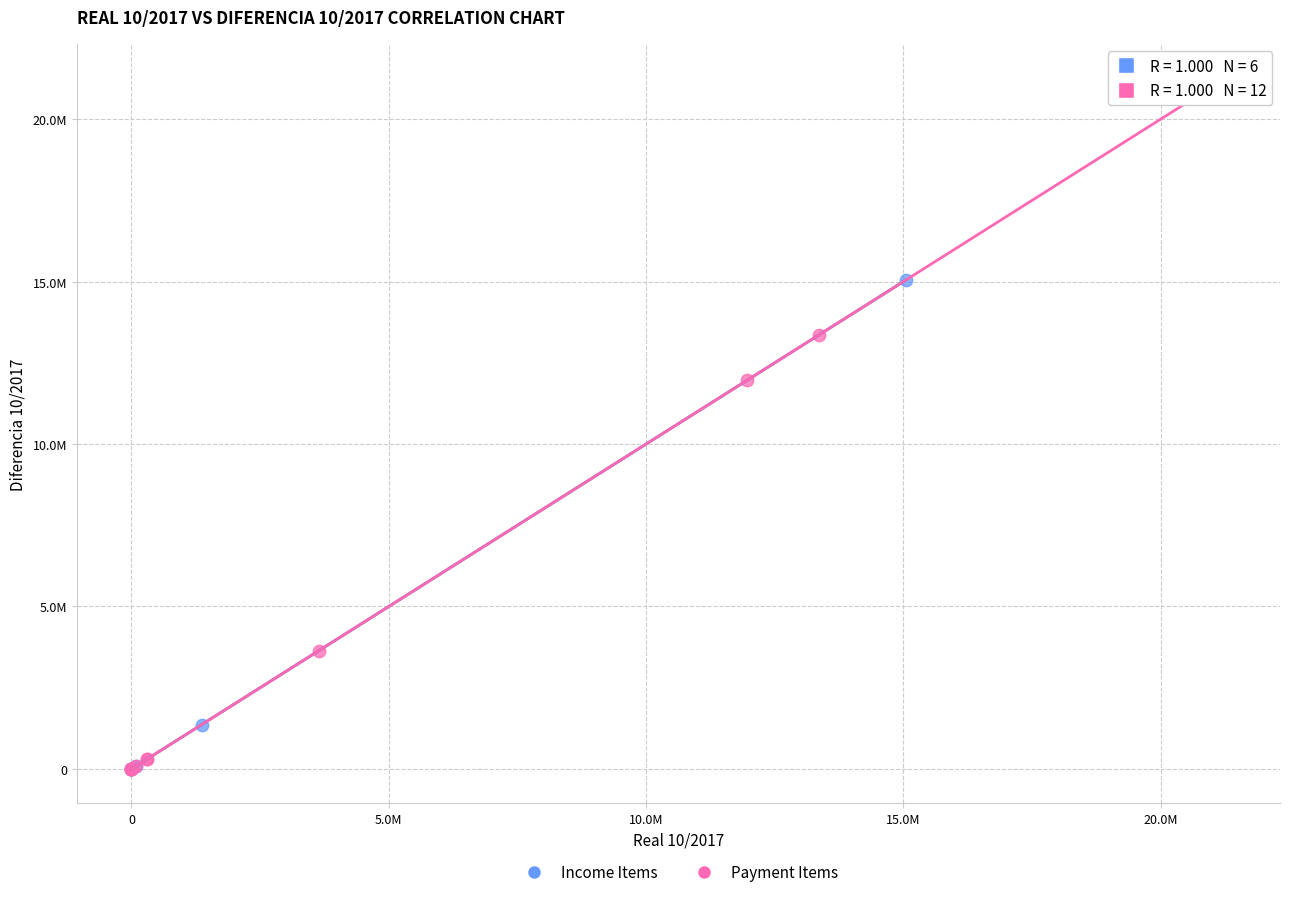

What are all the series names shown in the legend?

Income Items, Payment Items